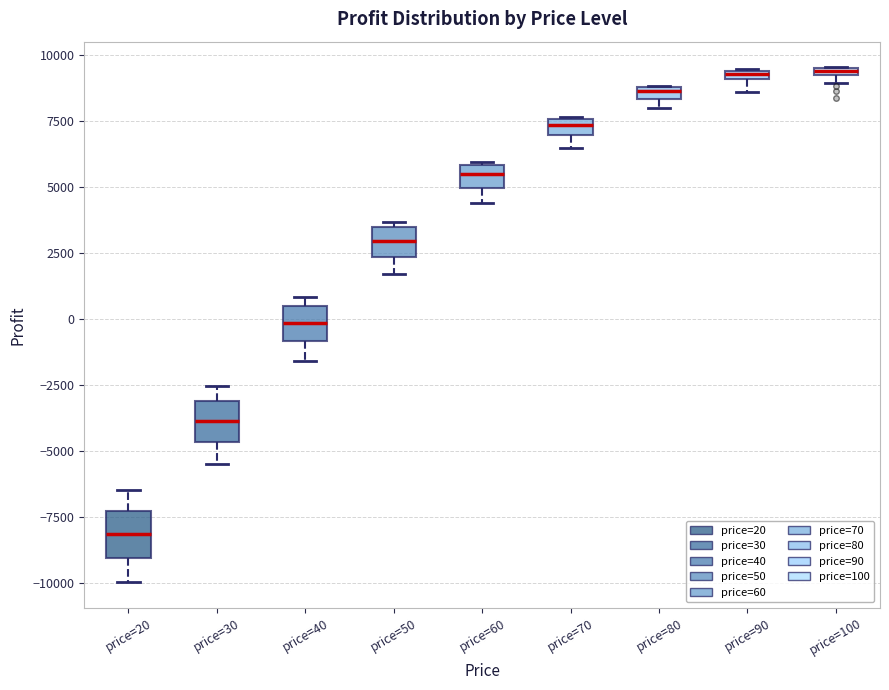

Where is the lower edge of the box for price=60 on the y-axis? The values are not printed on the chart, so give them approximately, as read against the axis.

5000